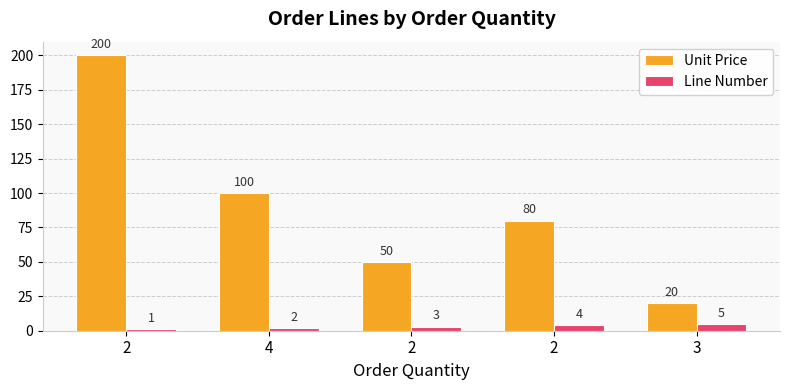

The Line Number series shows 1 at 2. True or false?

False